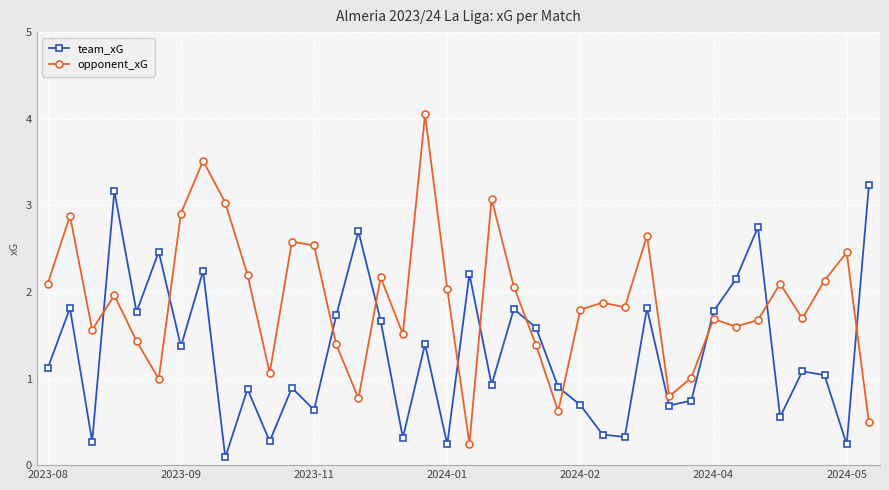

Which series ends up on top after the final intersection of opponent_xG and team_xG?

team_xG